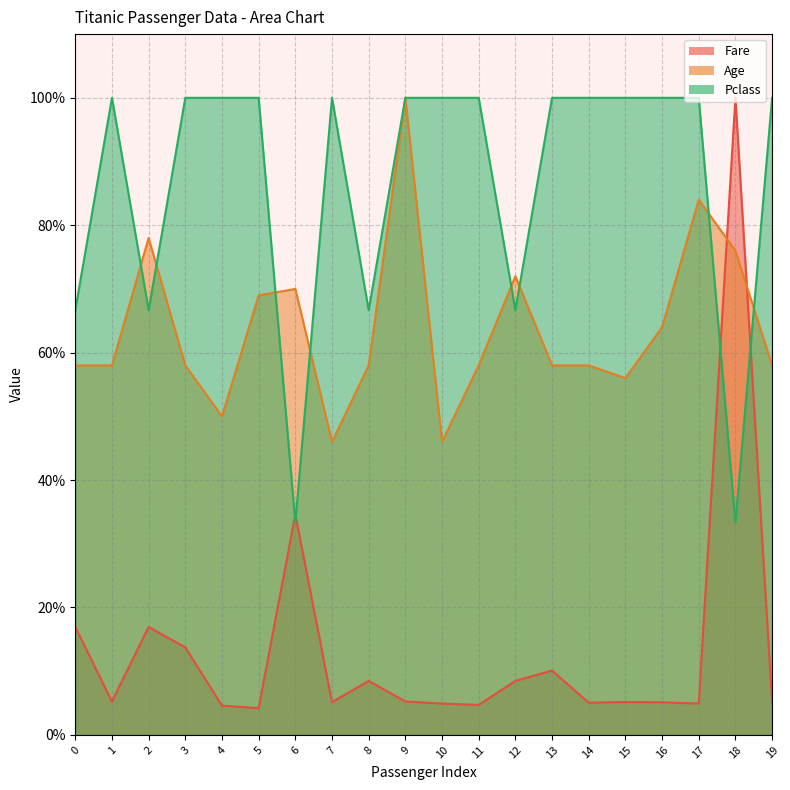

What is the difference between the maximum and minimum values in the Fare series?

95.8